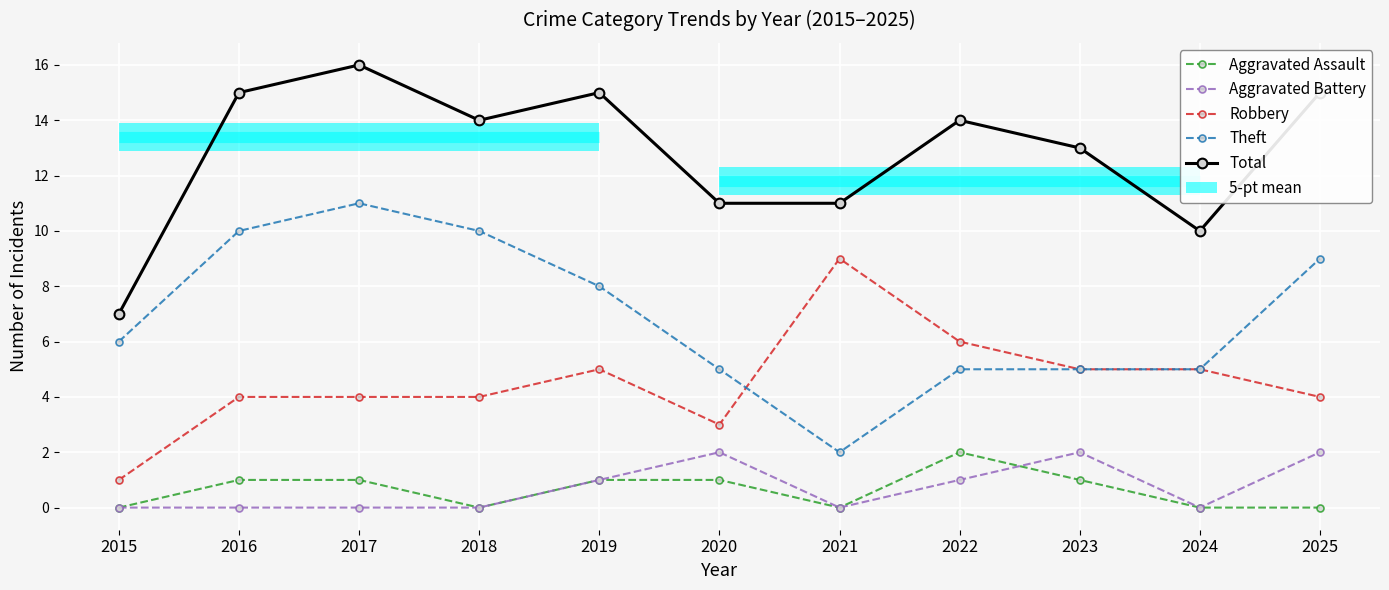

True or false: Total and Theft cross at least once.

False